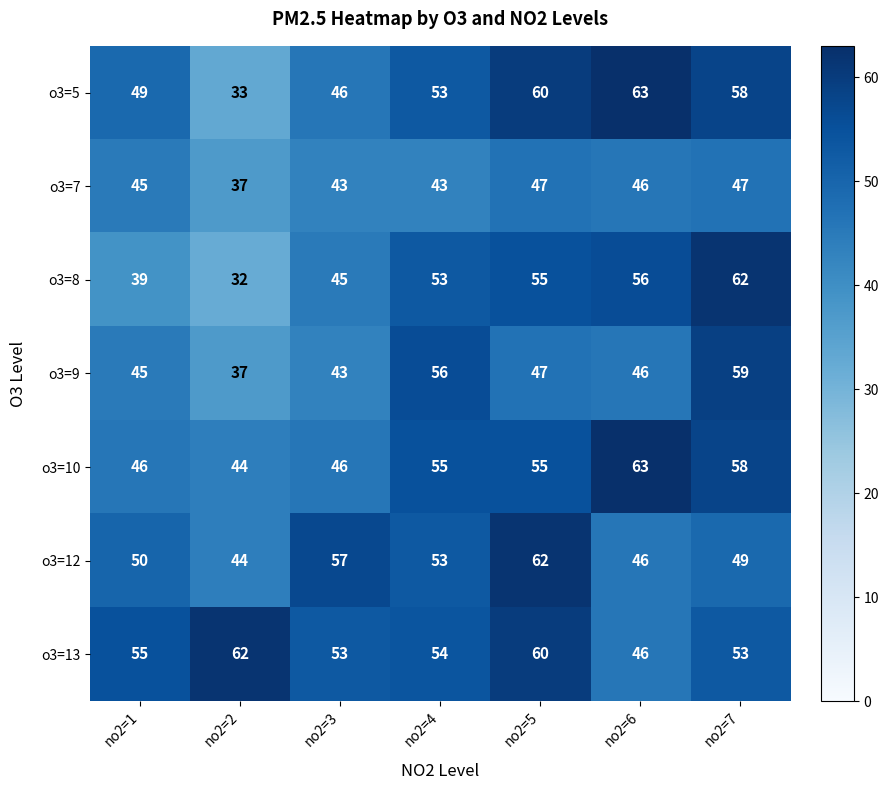

The value of o3=5 at no2=7 is 58. True or false?

True